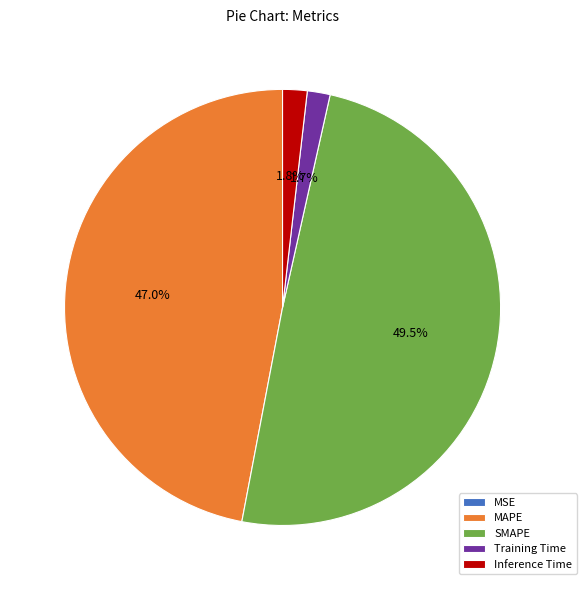

Is the sum of SMAPE and Training Time greater than half?

Yes